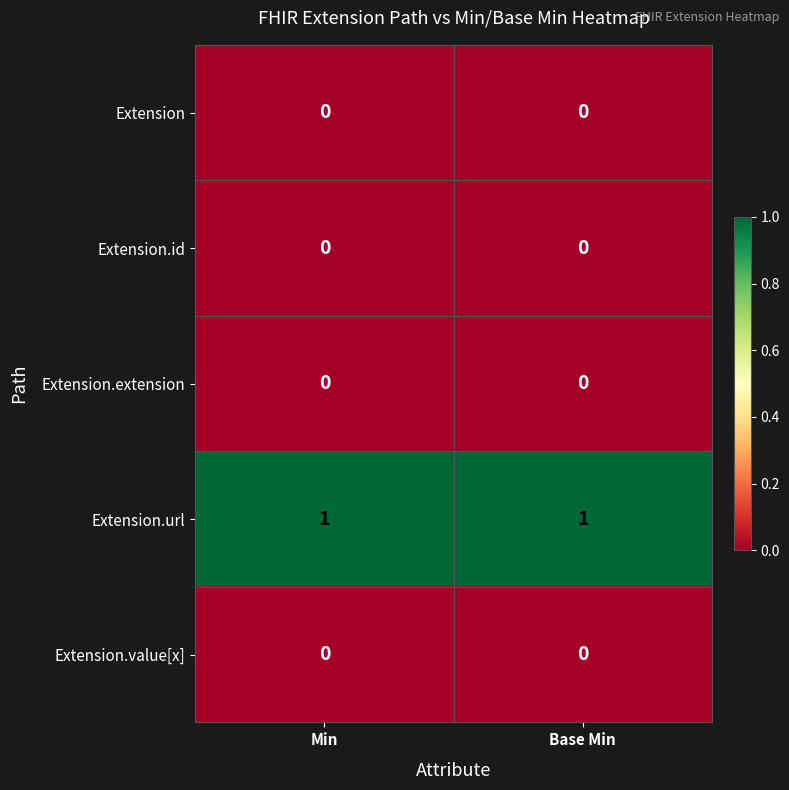

Reading left to right, what are all the values shown in this chart?

Extension: 0	0
Extension.id: 0	0
Extension.extension: 0	0
Extension.url: 1	1
Extension.value[x]: 0	0